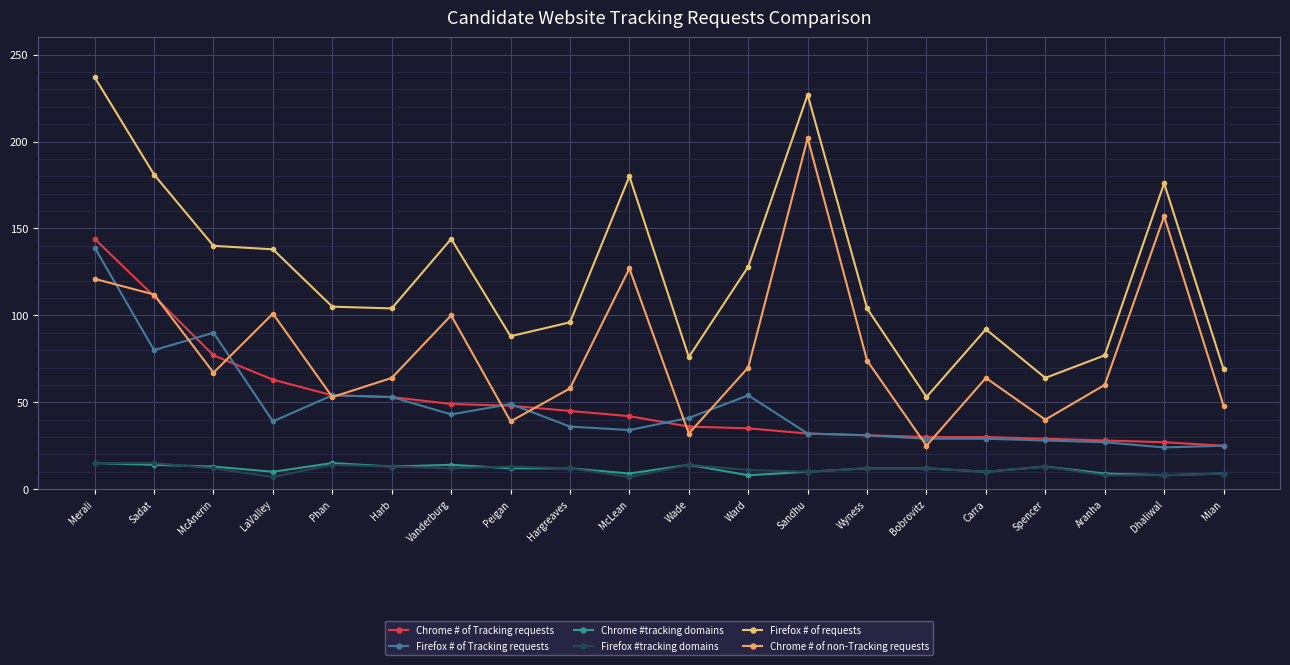

What is the label of the 2nd point from the right?

Dhaliwal